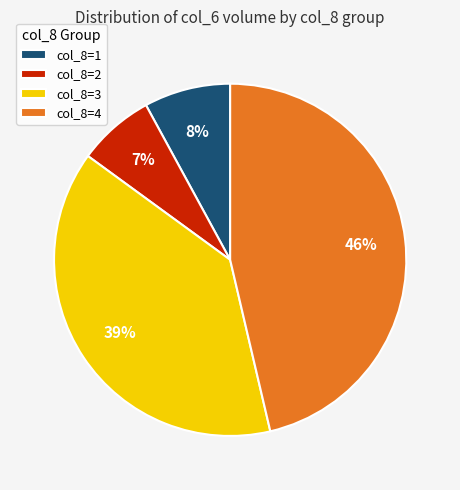

How many slices are in this pie chart?

4